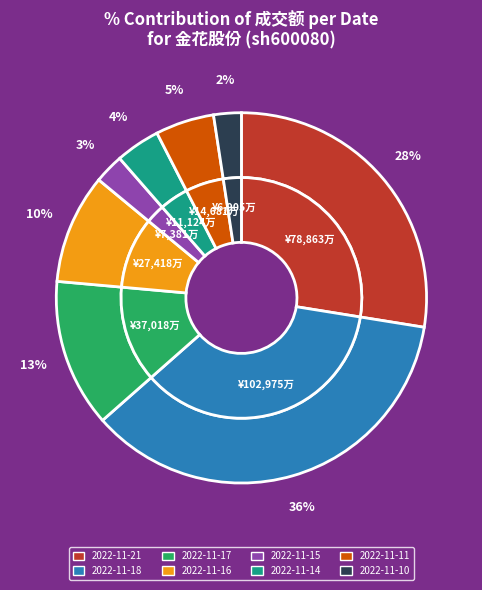

Is it true that 2022-11-16 is 10% of the pie?

True